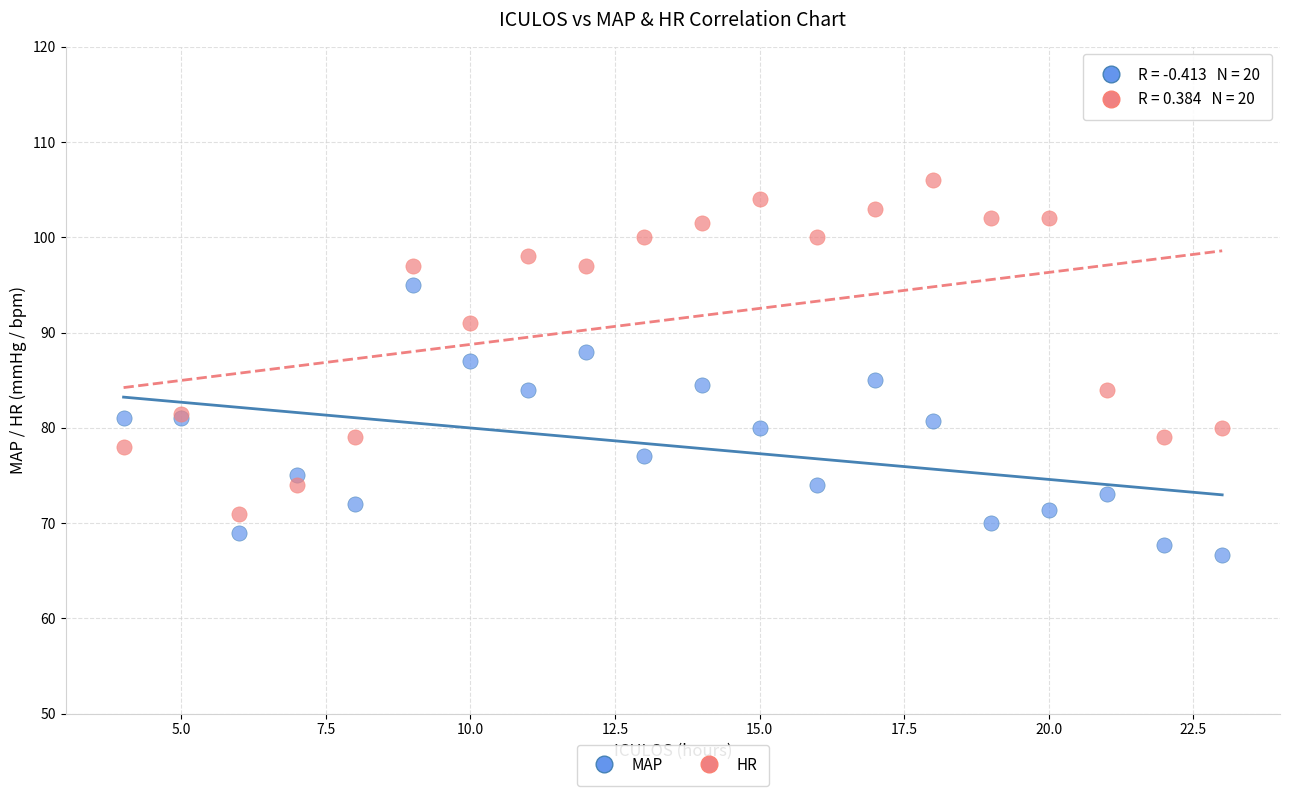

Which series reaches the minimum Y coordinate?

MAP